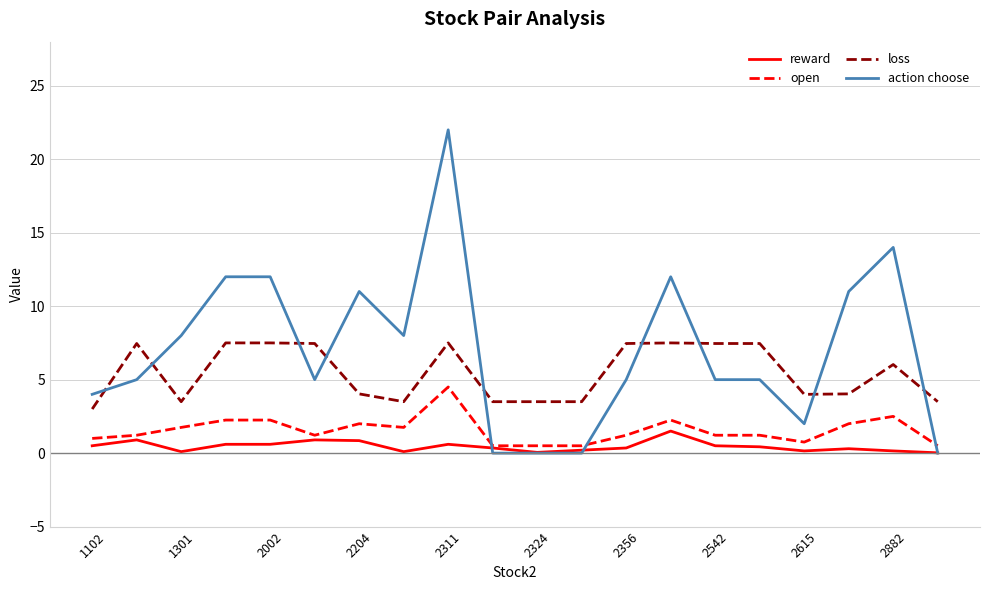

List the series in order of their overall mean, highest first.

action choose, loss, open, reward